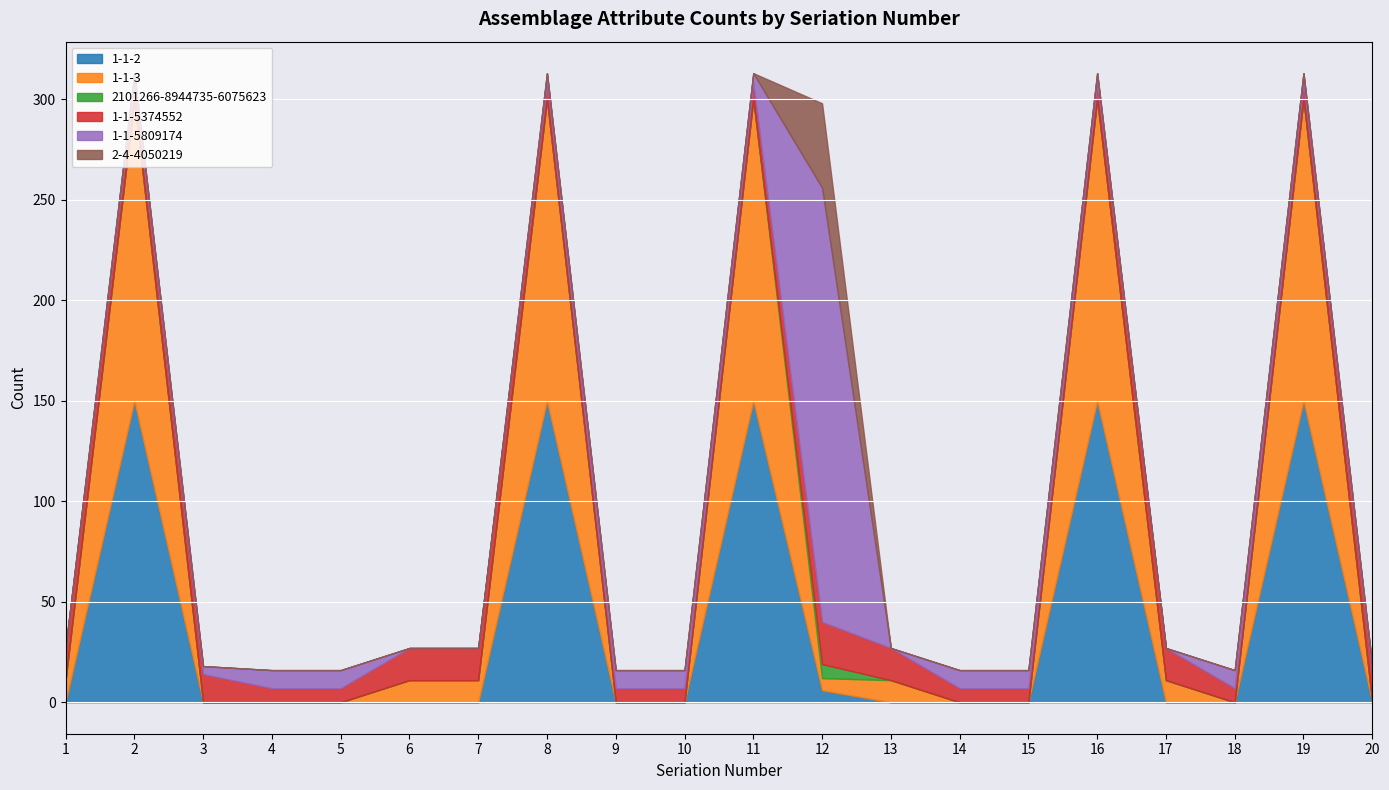

Which series has the largest total across all categories?

1-1-2